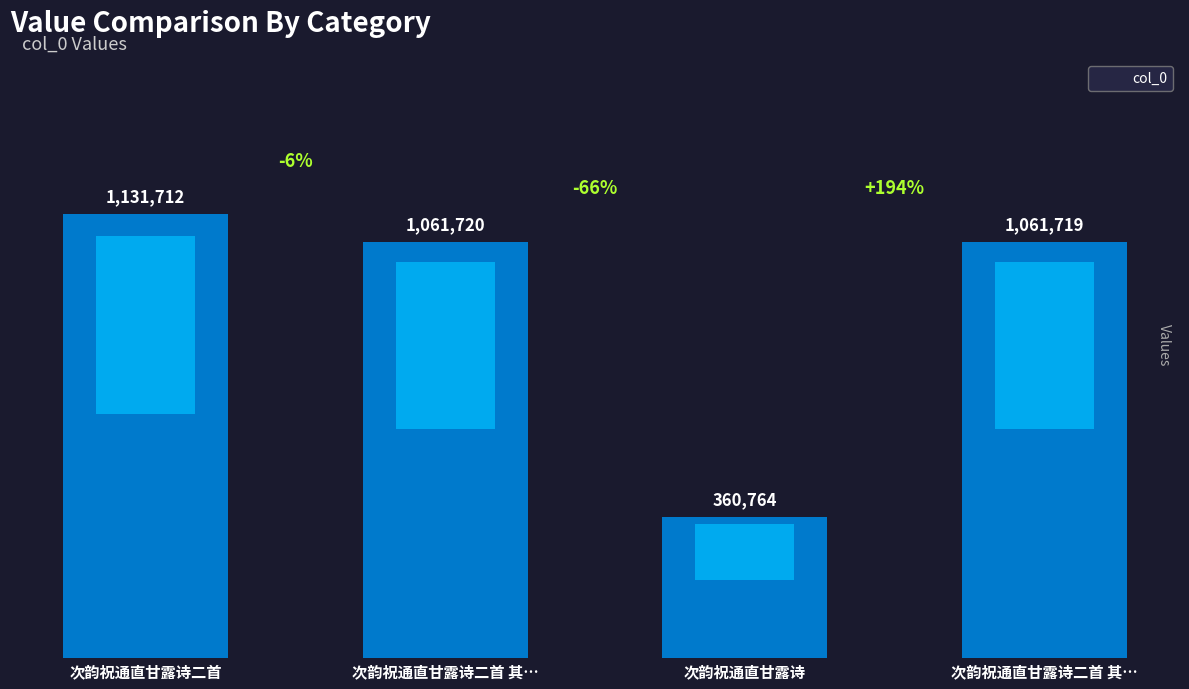

How many values exceed 1061720?

1